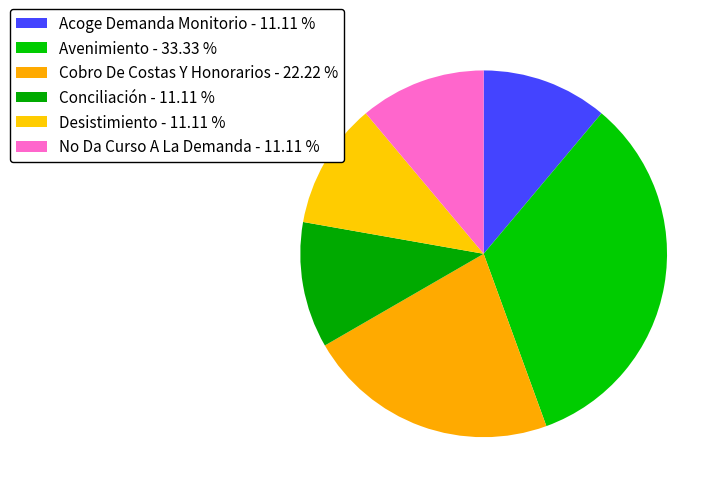

How many slices are in this pie chart?

6